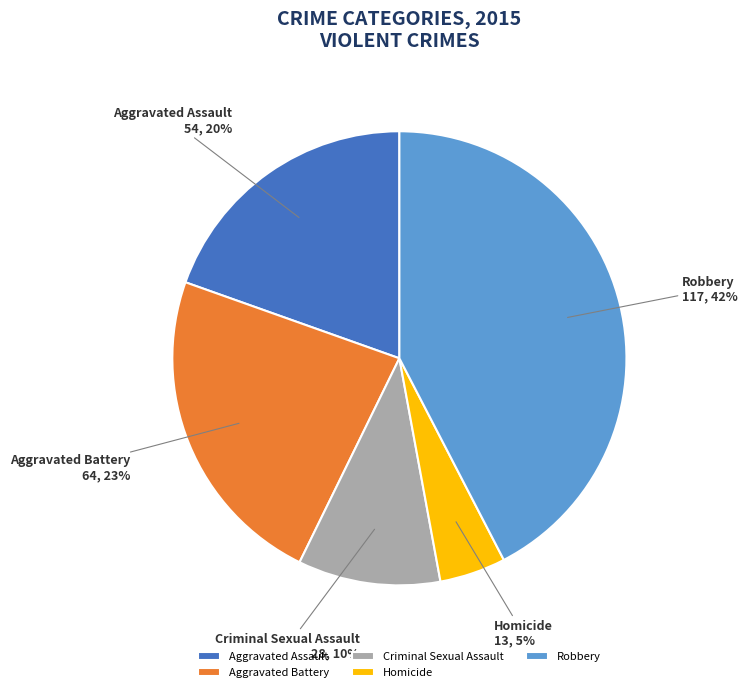

The Robbery slice represents 42% of the pie. True or false?

True